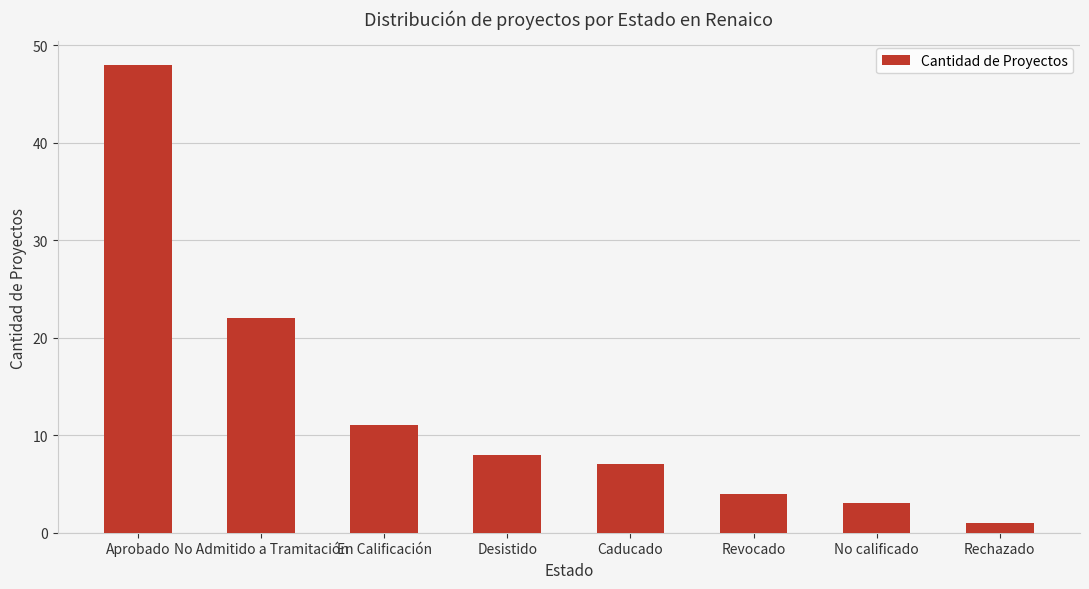

How many bars are there in total?

8